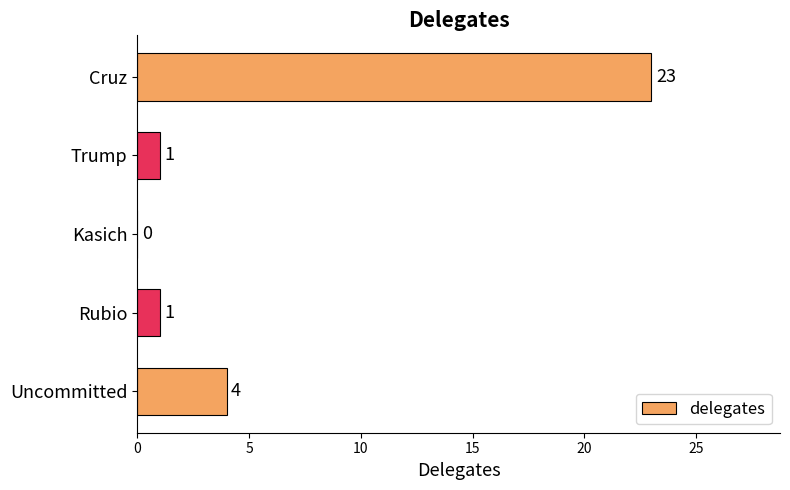

The value at Rubio is 2. True or false?

False